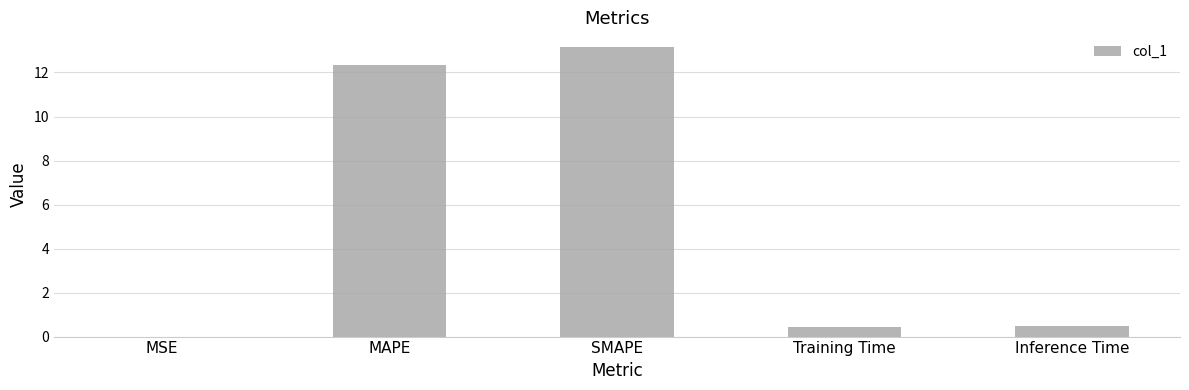

True or false: the data shows 20.3 at MAPE.

False